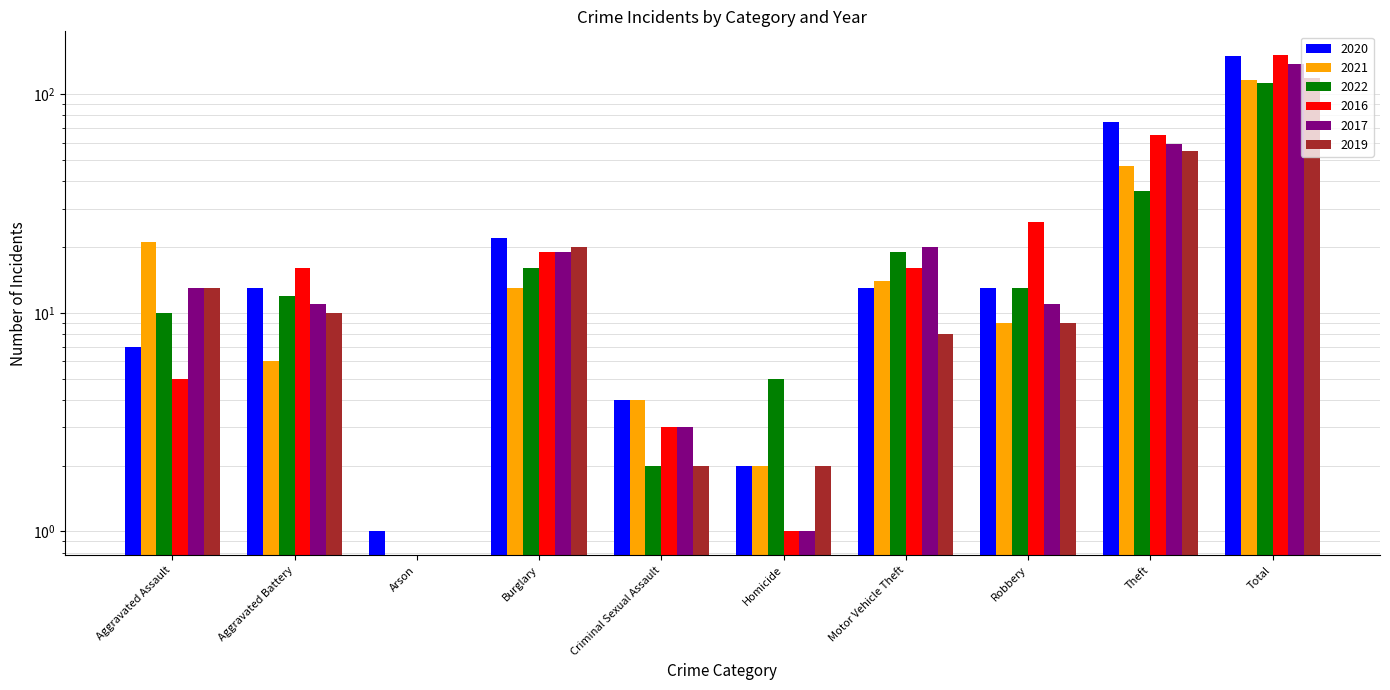

What is the greatest value displayed?

151